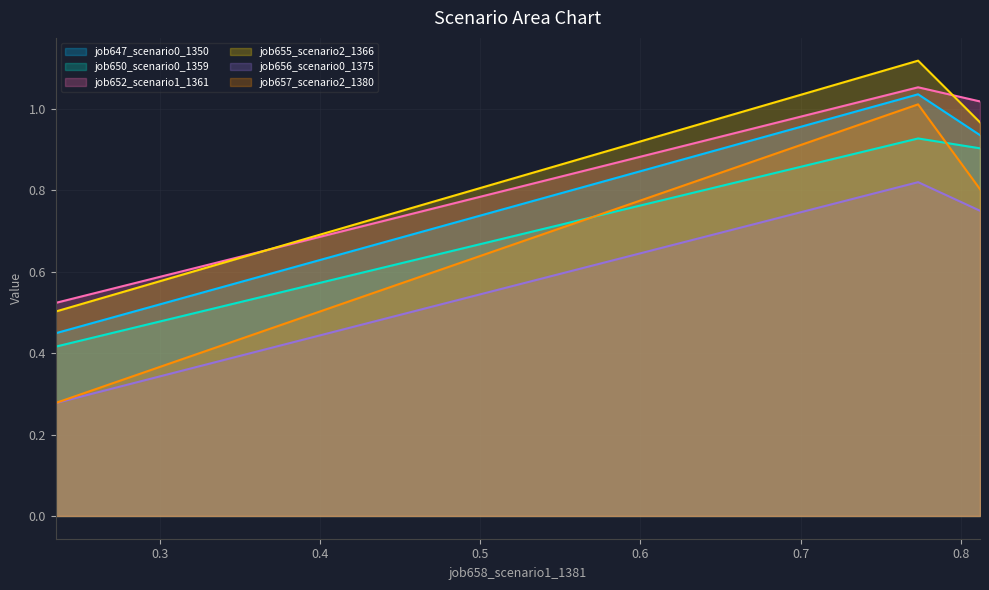

What is the value of the job656_scenario0_1375 point at the 2nd from the left?

0.8